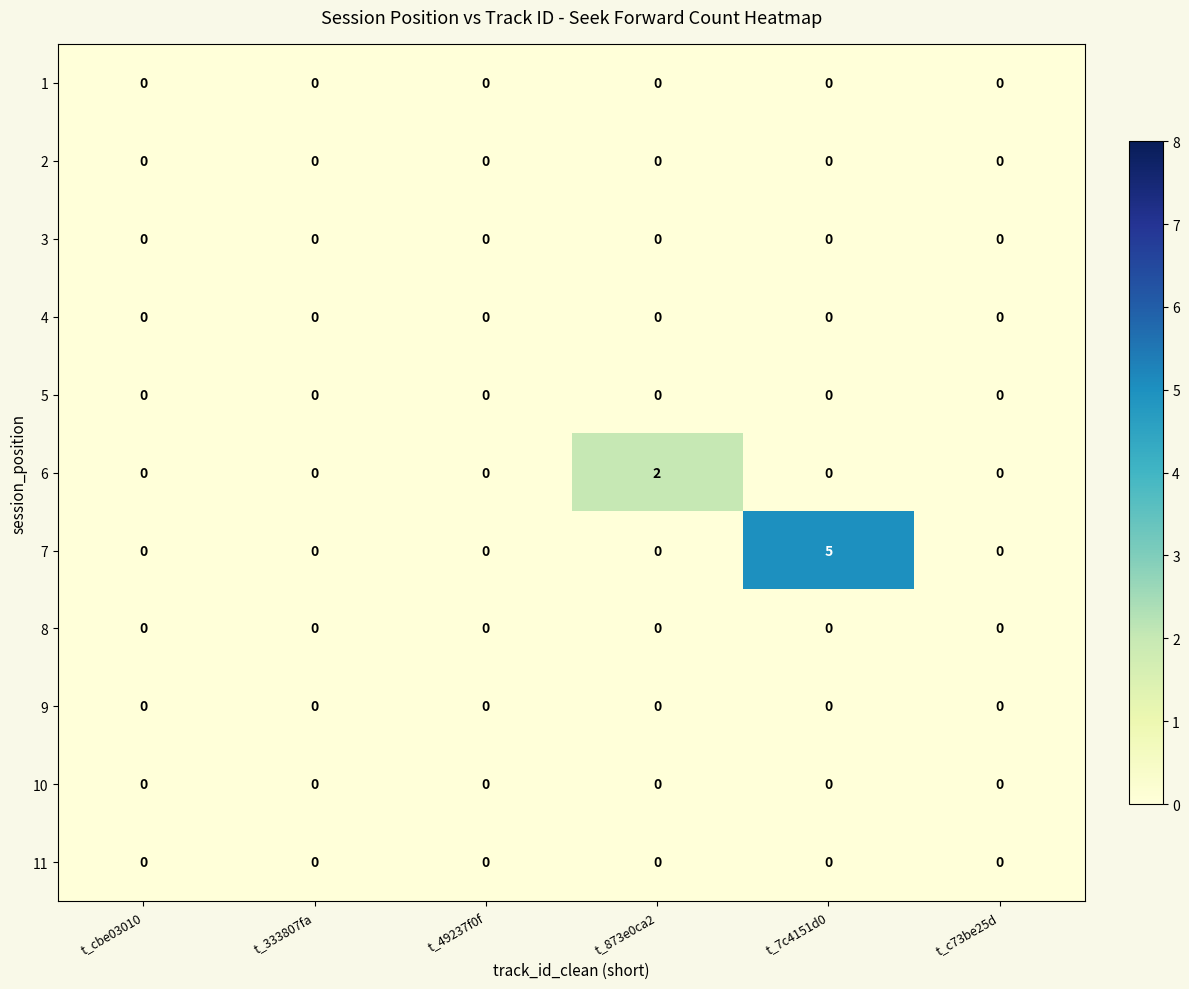

The value of 7 at t_49237f0f is 3. True or false?

False